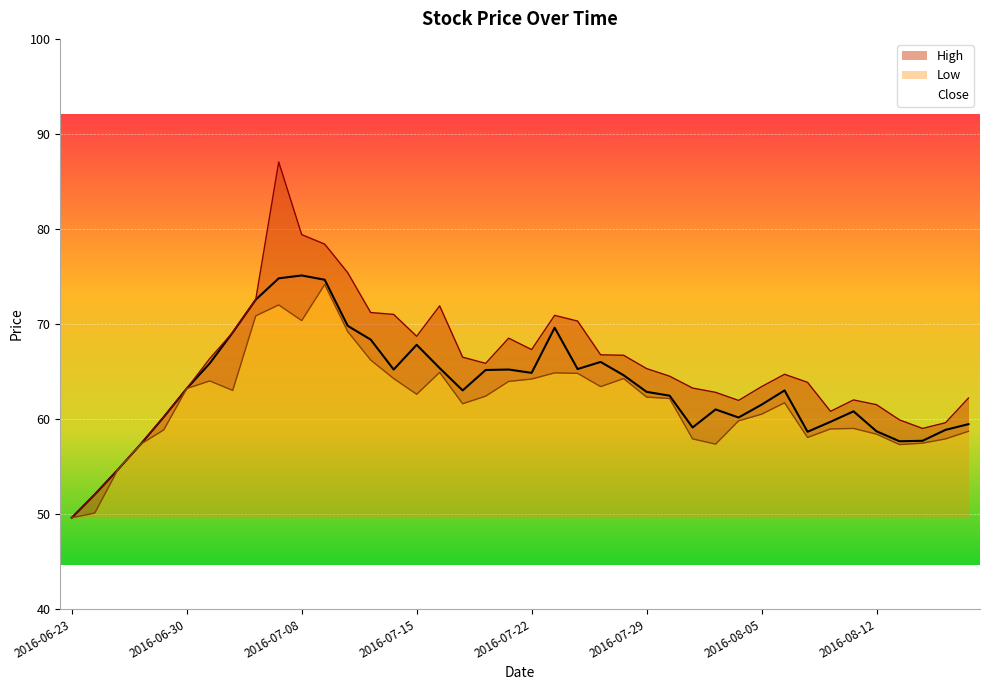

Which series changed the most between 2016-07-26 and 2016-08-09?

Low